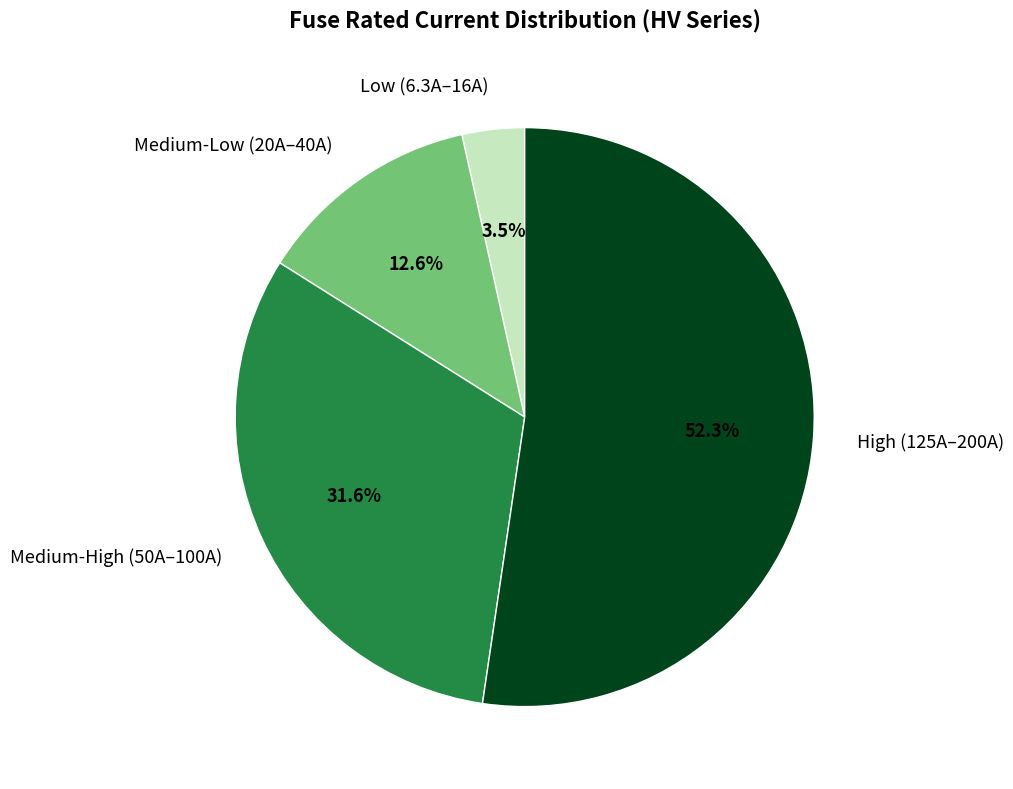

Which slice is the largest?

High (125A–200A)